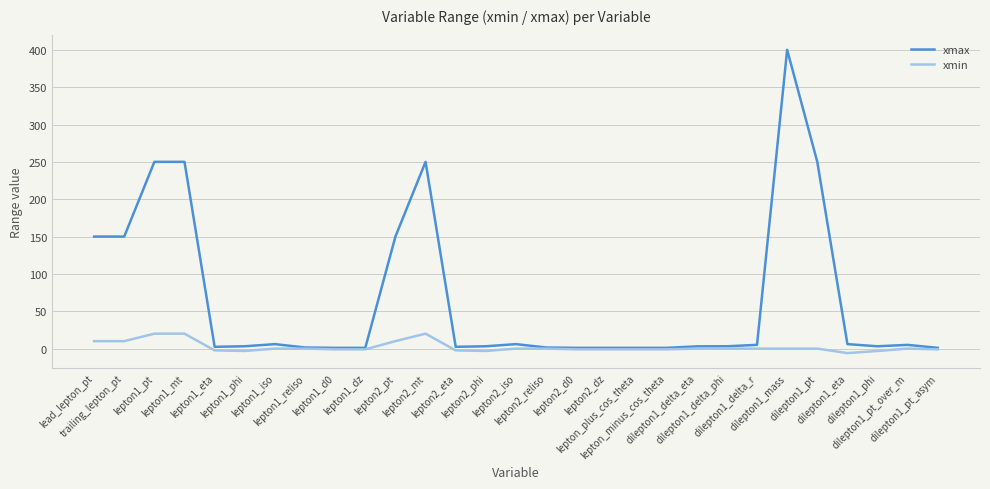

Rank the series by their average value, from highest to lowest.

xmax, xmin